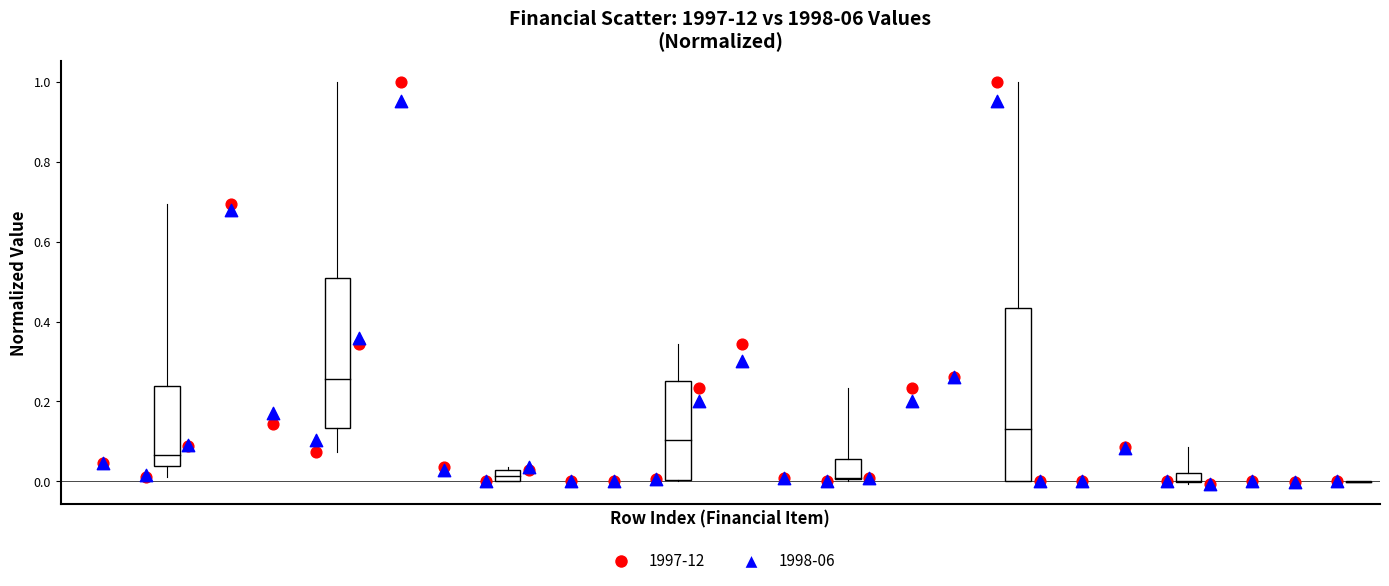

What are all the series names shown in the legend?

1997-12, 1998-06